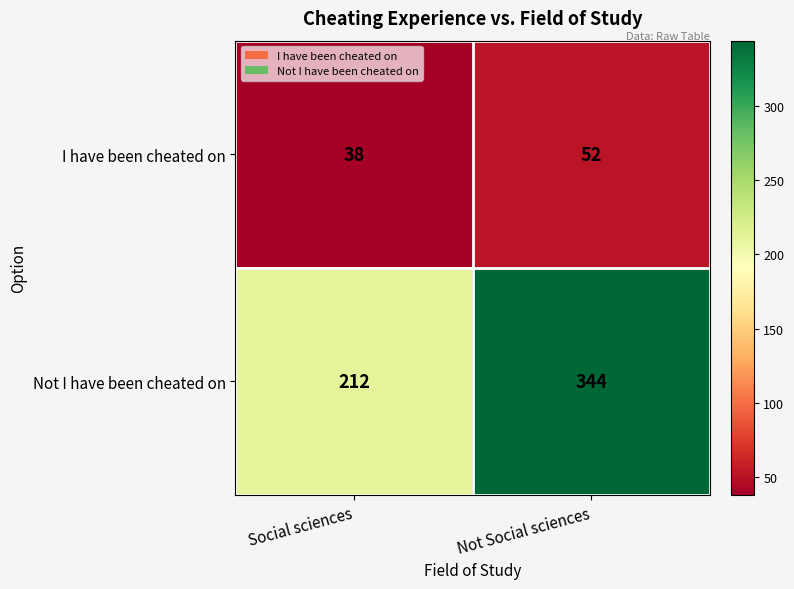

What is the sum of all Not I have been cheated on values?

556